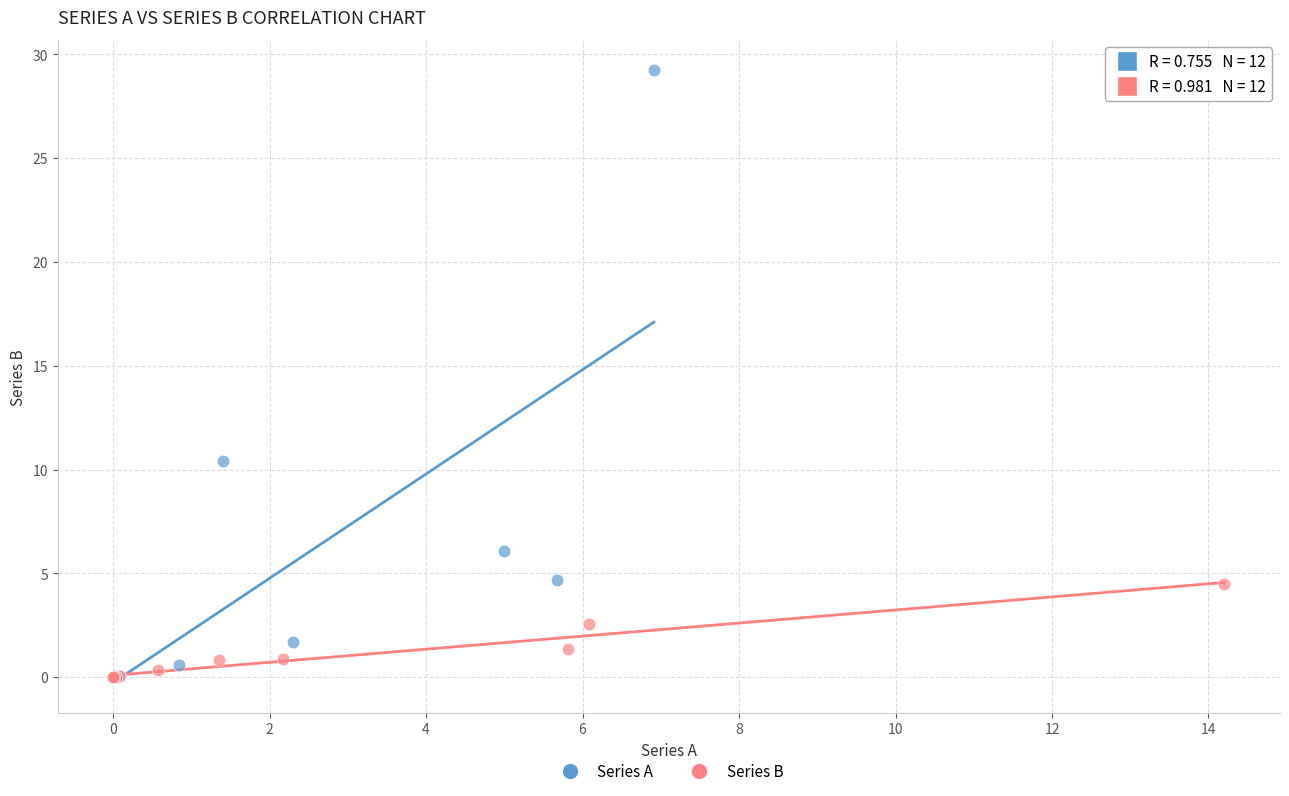

Which series has the widest spread of Y values?

Series A